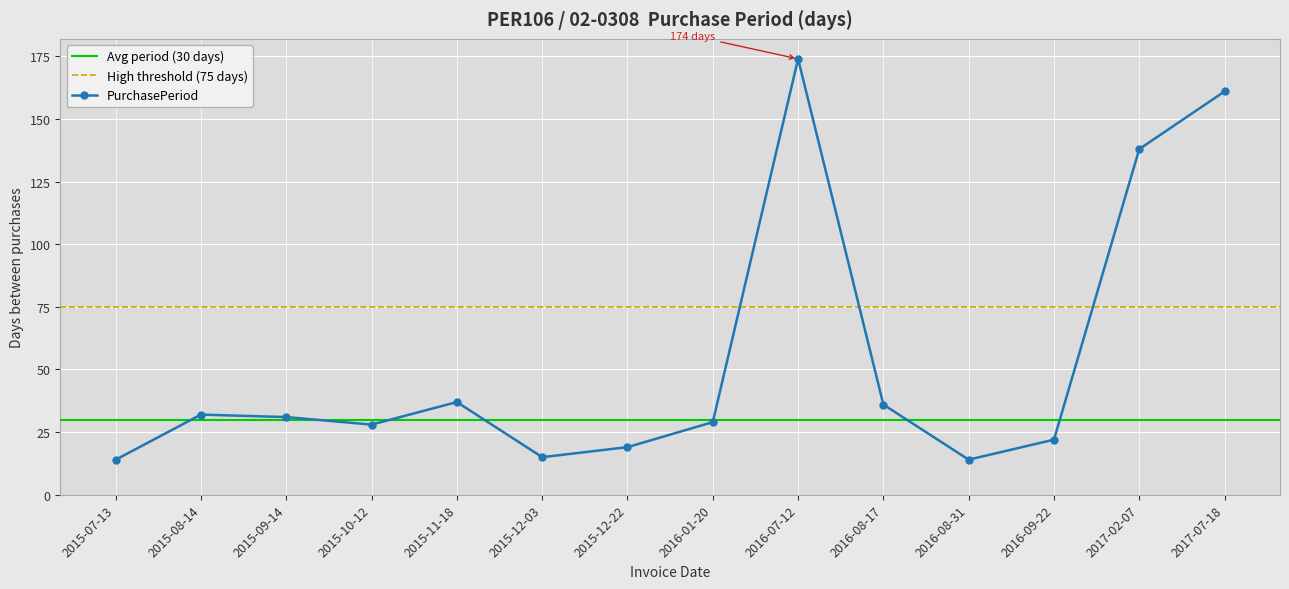

Between 2015-12-03 and 2015-07-13, which is larger?

2015-12-03